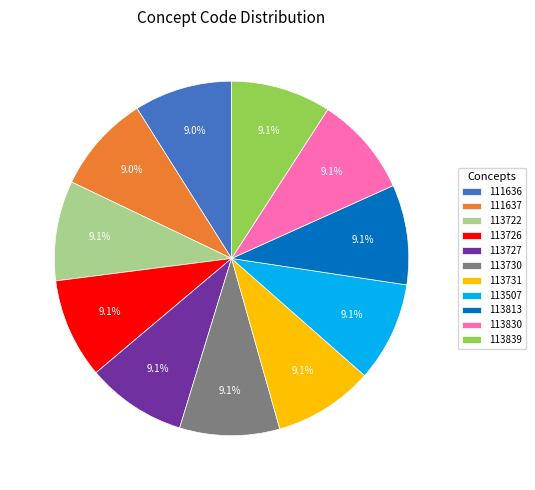

Approximately how many times larger is the value at 113830 compared to 111636?

1.0